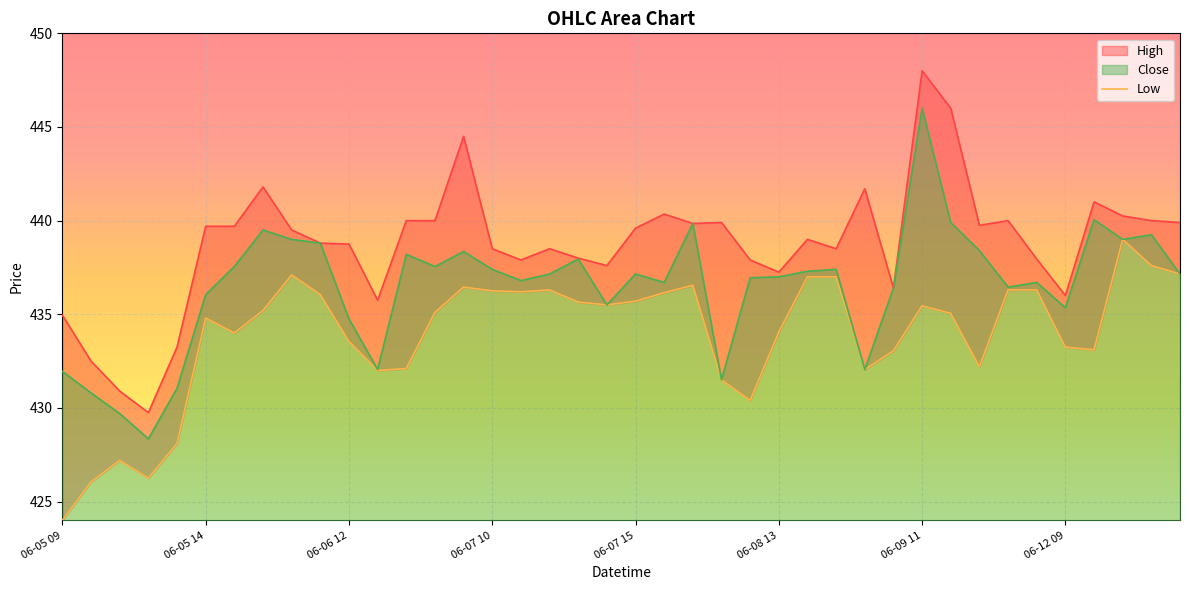

The Close series shows 163.6 at 06-05 09. True or false?

False